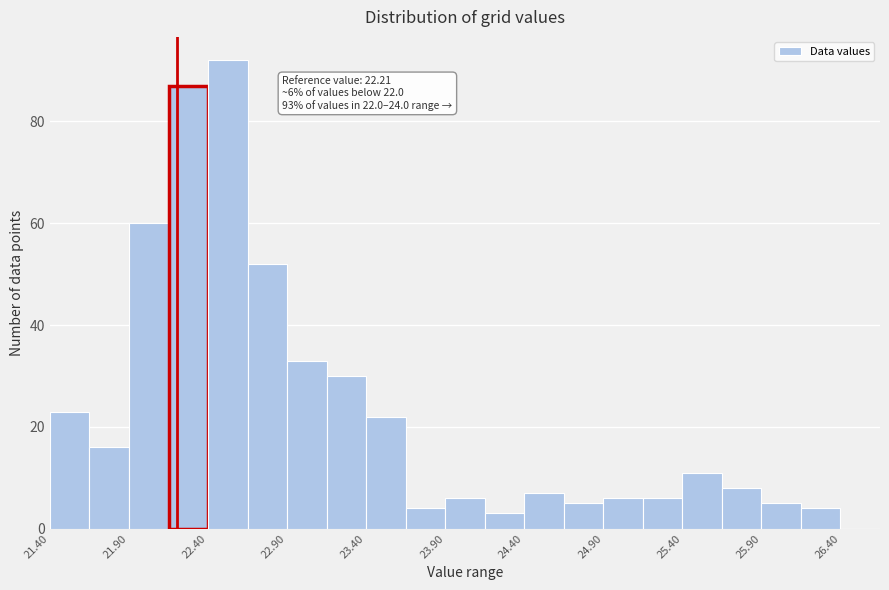

Over which range of the x-axis is the bar tallest?

22.40 to 22.65